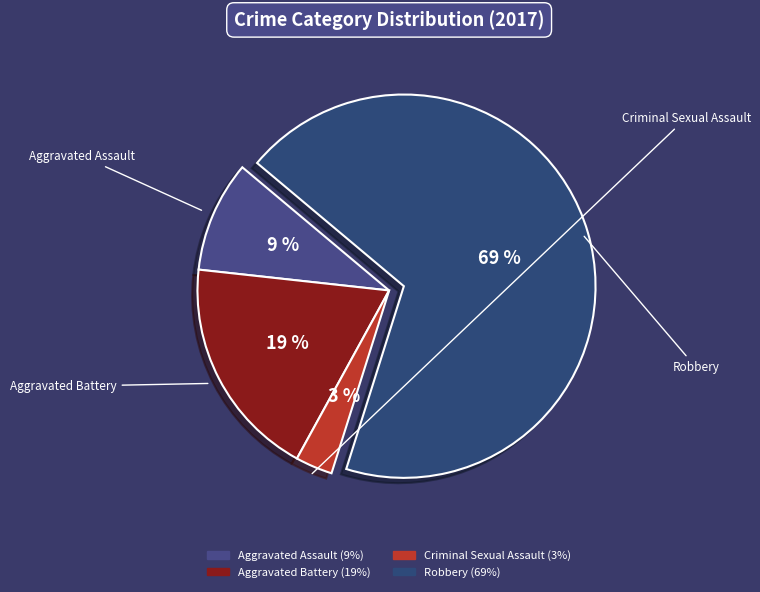

Is the sum of Criminal Sexual Assault and Aggravated Assault greater than half?

No